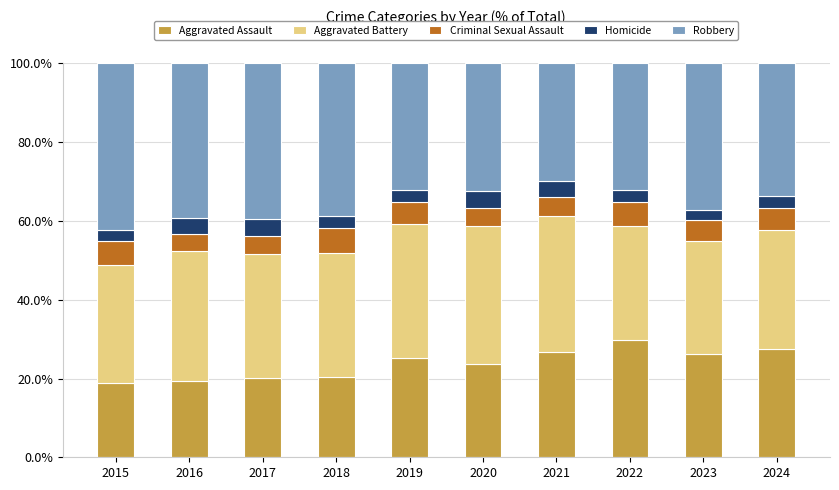

What is the total value across all series at 2017?

100.0